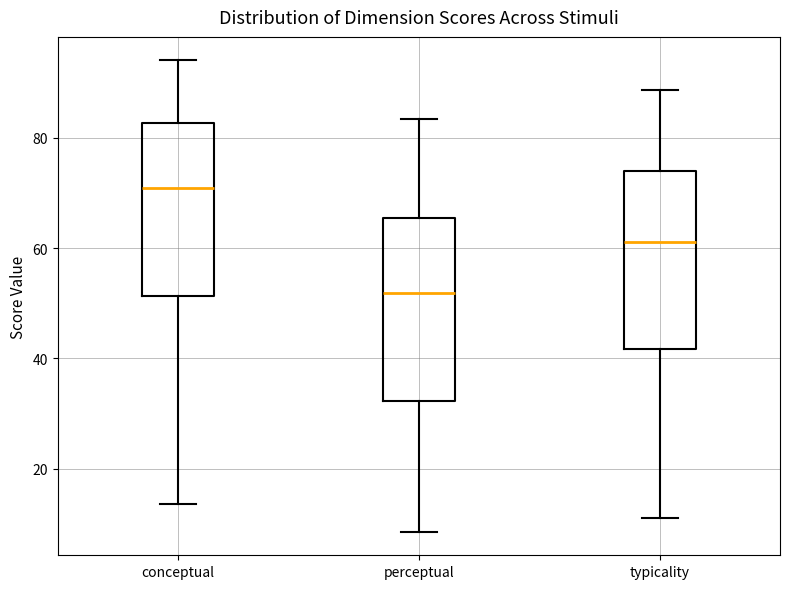

Where is the lower edge of the box for perceptual on the y-axis? The values are not printed on the chart, so give them approximately, as read against the axis.

32